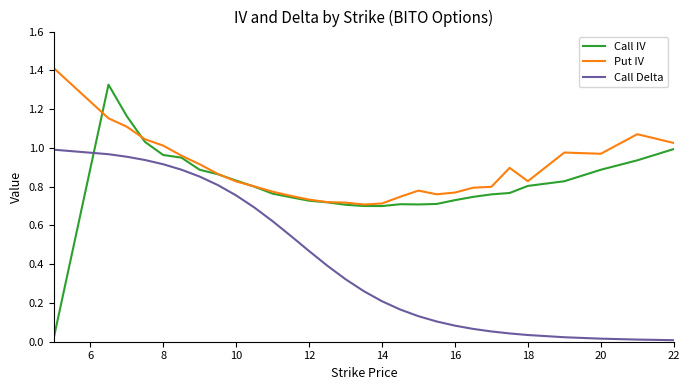

How many lines are shown in the chart?

3